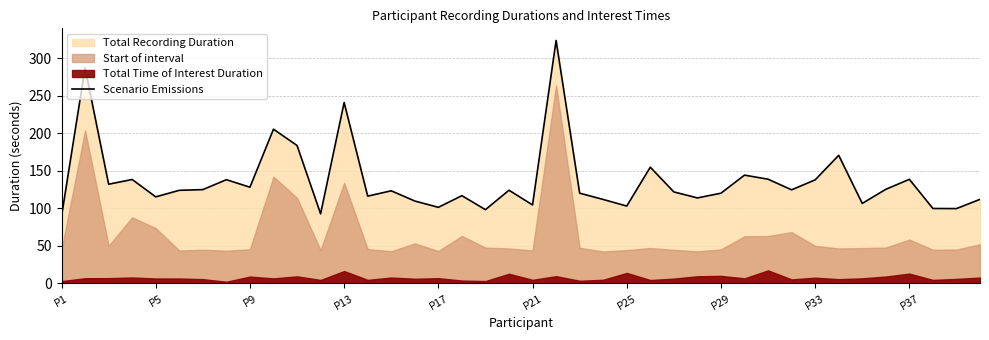

The value at 29 is 218.8. True or false?

False